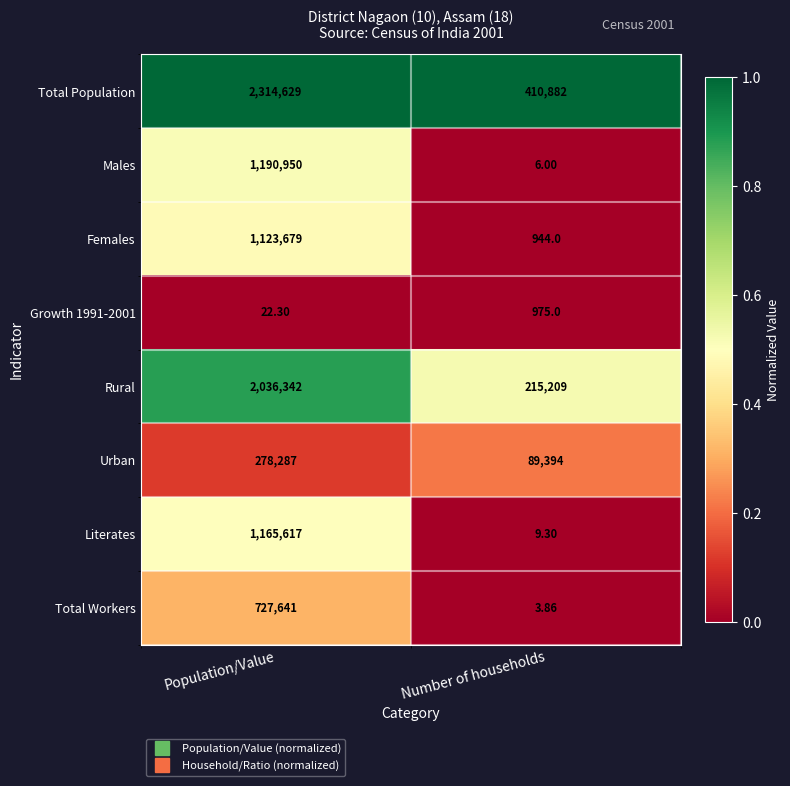

What is the total value across all series at Population/Value?

8837167.3